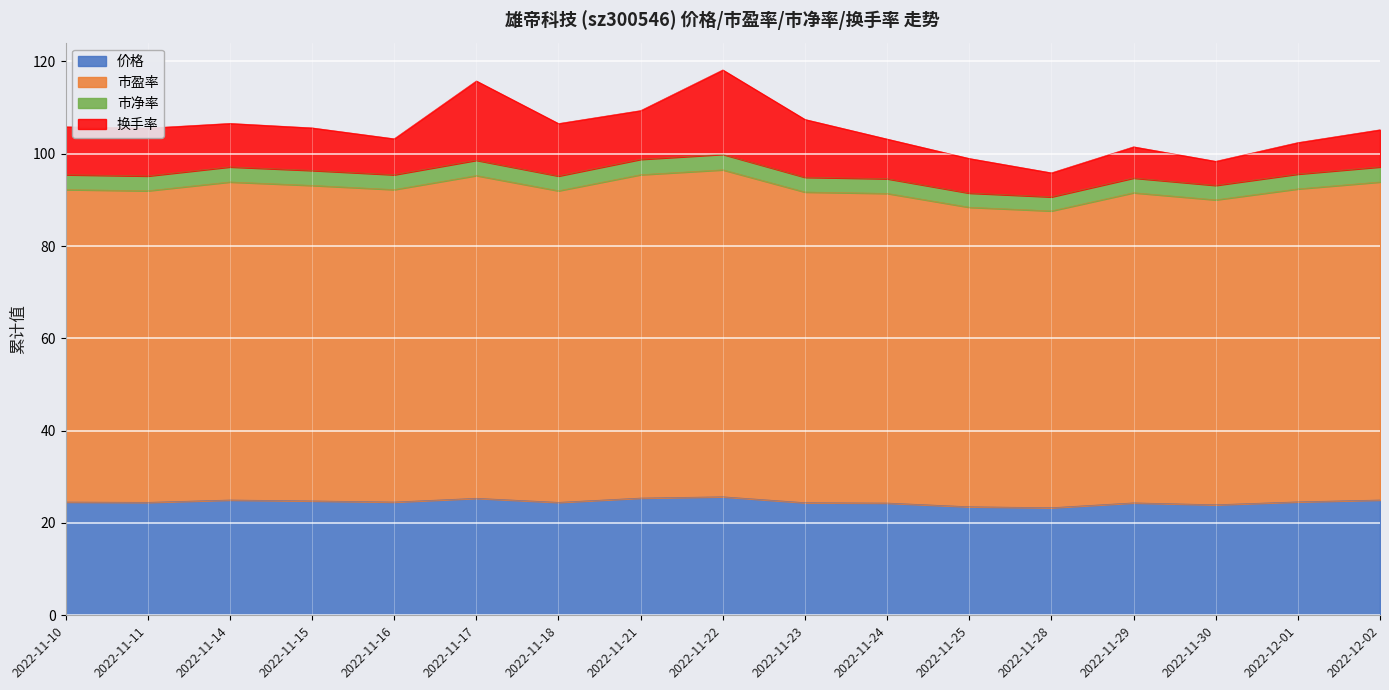

True or false: 市盈率 has a value of 91.4 at 2022-11-24.

True